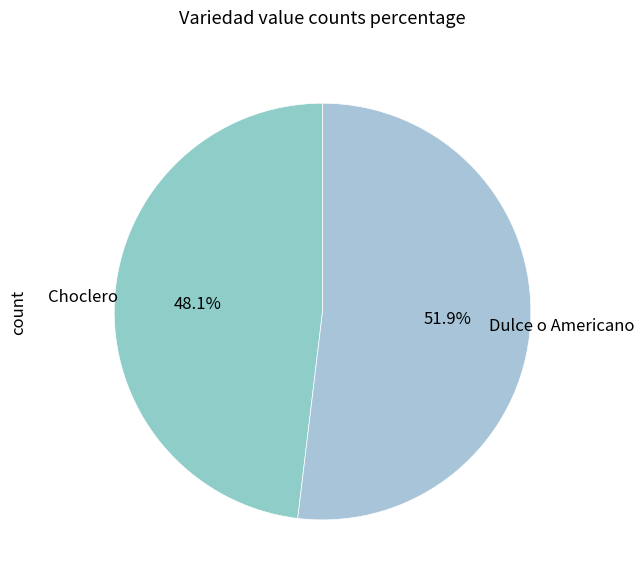

How many slices are in this pie chart?

2